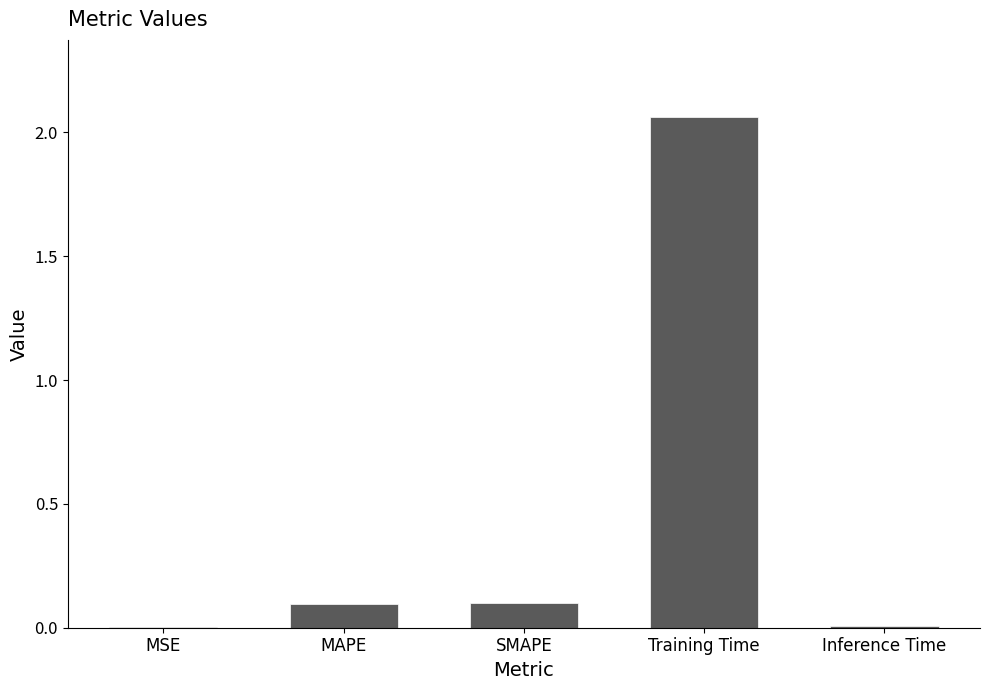

Which label corresponds to the largest value in the chart?

Training Time